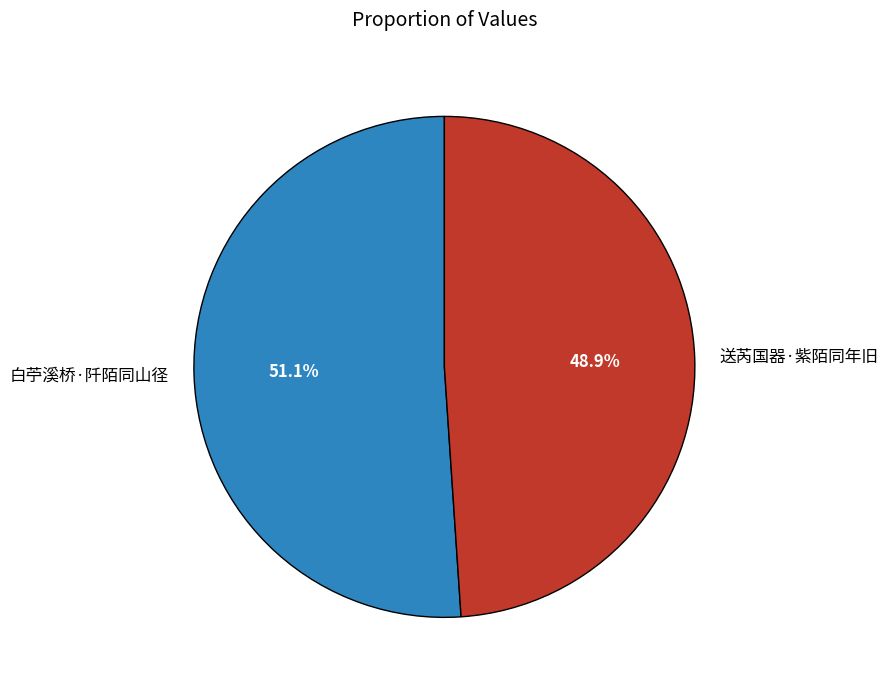

What percentage is the 白苧溪桥·阡陌同山径 slice, to the nearest percent?

51%